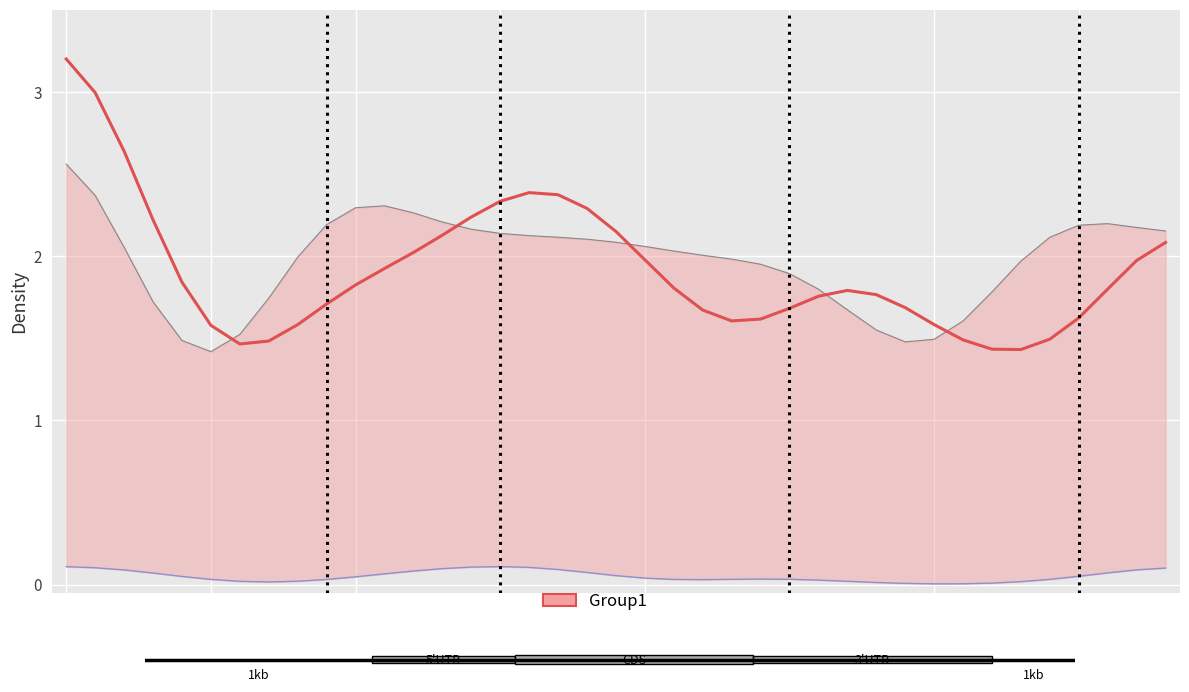

What is the ratio of the value at 35 to the value at 37?

0.8